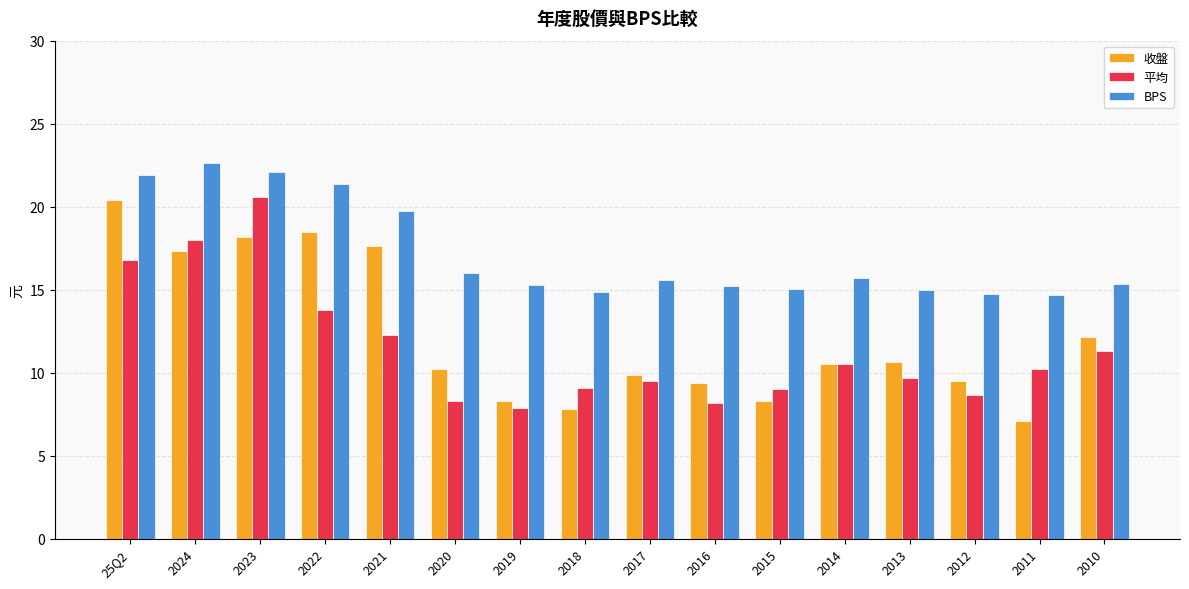

Are the bars horizontal?

No